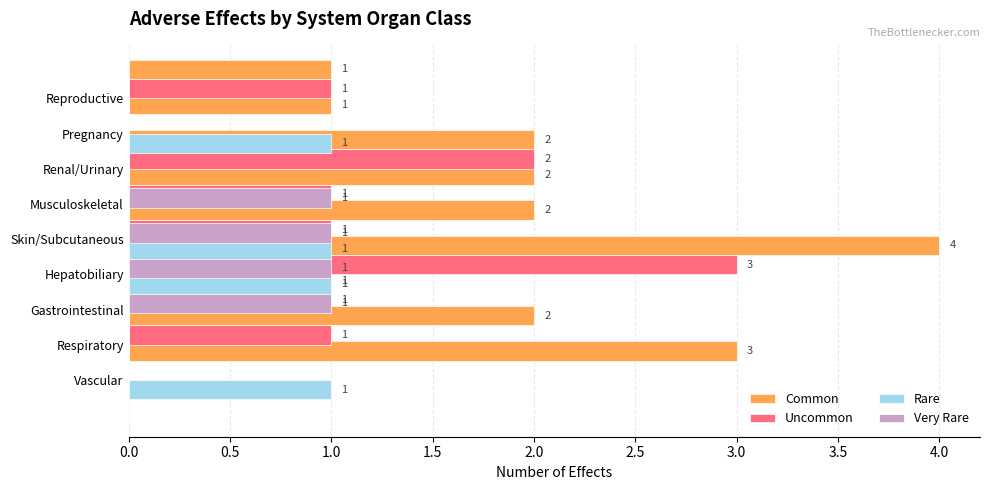

What is the value of the Very Rare bar at the 4th from the left?

1